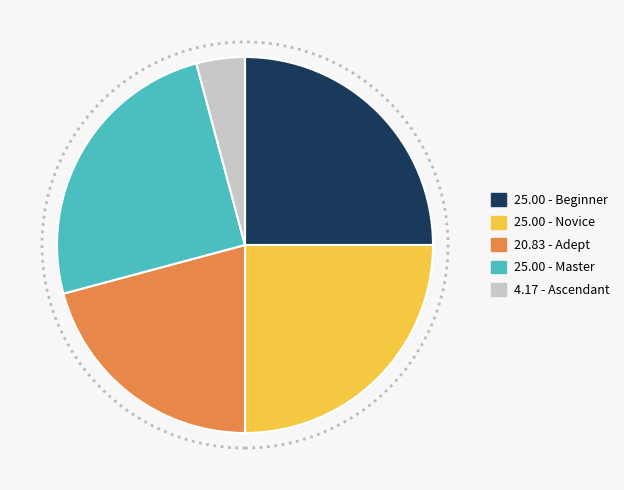

Does any single category account for the majority?

No